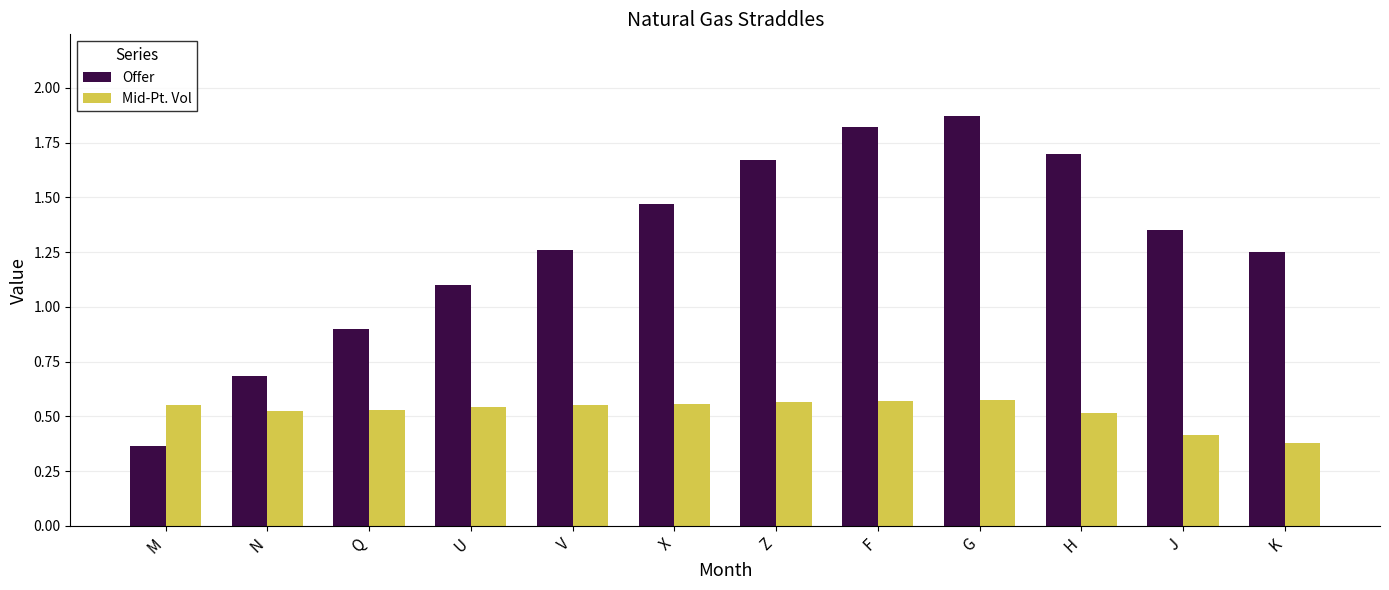

What position from the left is V?

5